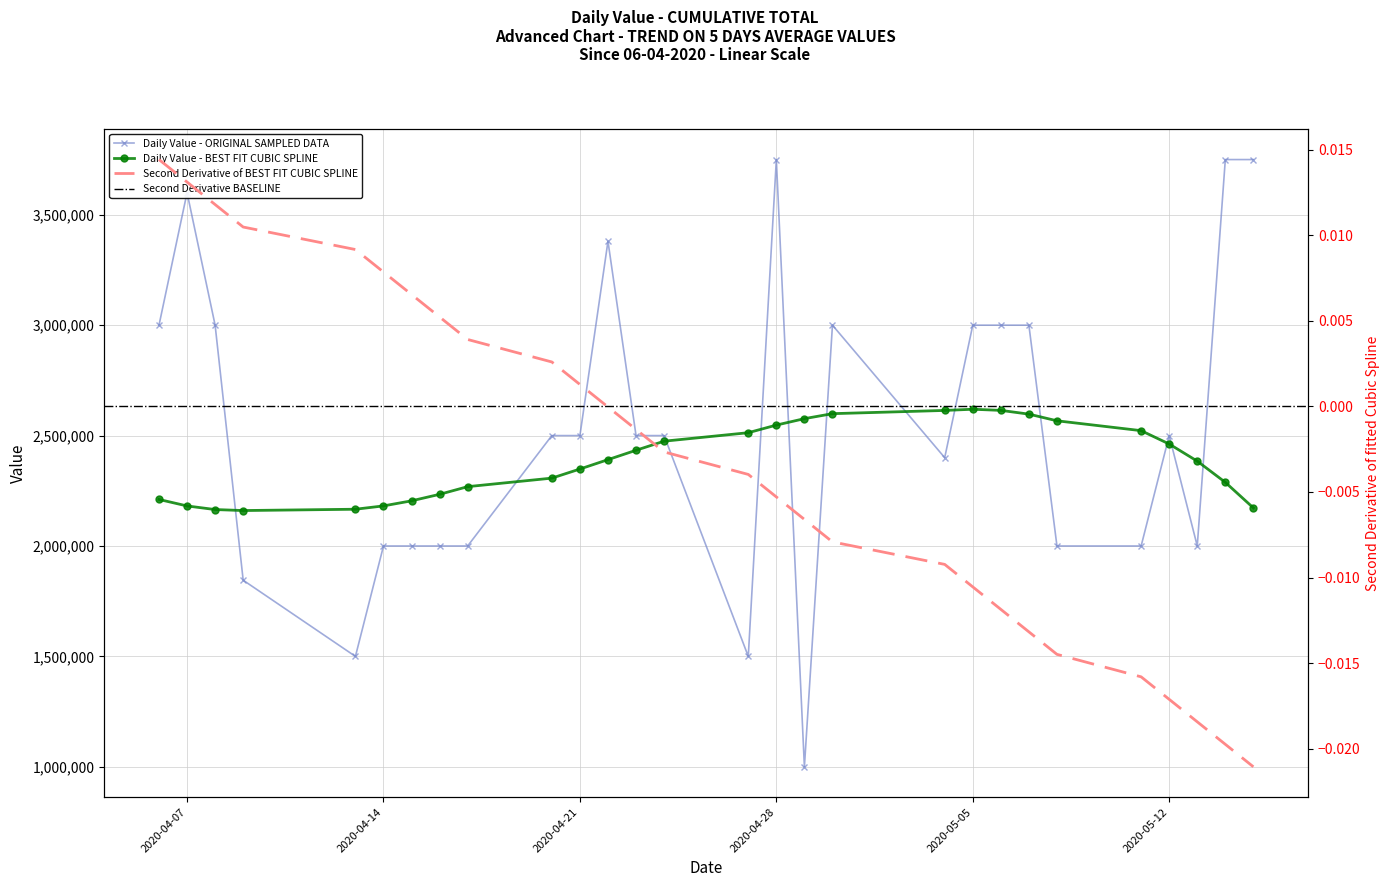

What is the value of the 21st point from the left?

3000000